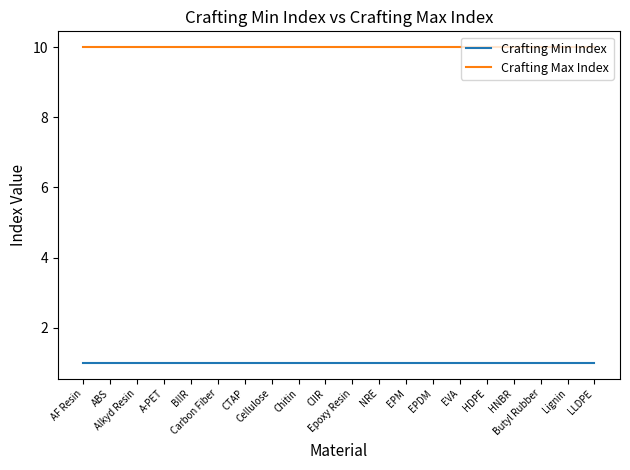

Reading left to right, what are all the values shown in this chart?

Crafting Min Index: AF Resin=1	ABS=1	Alkyd Resin=1	A-PET=1	BIIR=1	Carbon Fiber=1	CTAP=1	Cellulose=1	Chitin=1	CIIR=1	Epoxy Resin=1	NRE=1	EPM=1	EPDM=1	EVA=1	HDPE=1	HNBR=1	Butyl Rubber=1	Lignin=1	LLDPE=1
Crafting Max Index: AF Resin=10	ABS=10	Alkyd Resin=10	A-PET=10	BIIR=10	Carbon Fiber=10	CTAP=10	Cellulose=10	Chitin=10	CIIR=10	Epoxy Resin=10	NRE=10	EPM=10	EPDM=10	EVA=10	HDPE=10	HNBR=10	Butyl Rubber=10	Lignin=10	LLDPE=10